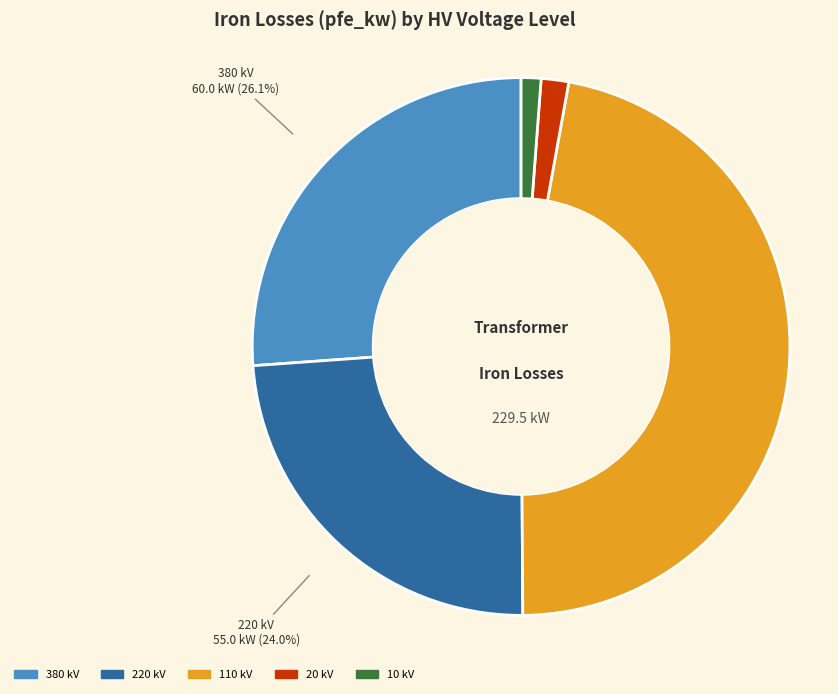

Is there a majority slice in this chart?

No